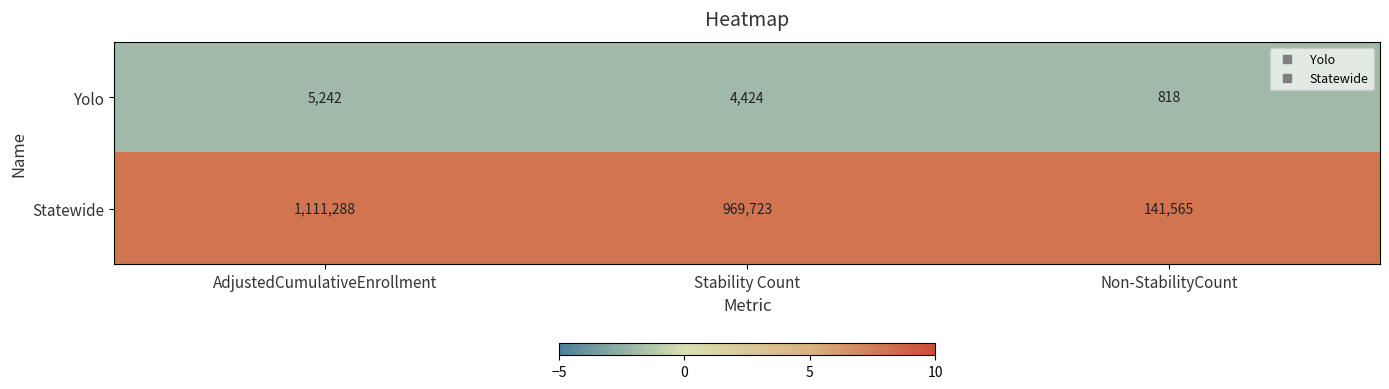

Between Stability Count and Non-StabilityCount, which series saw the biggest shift?

Statewide